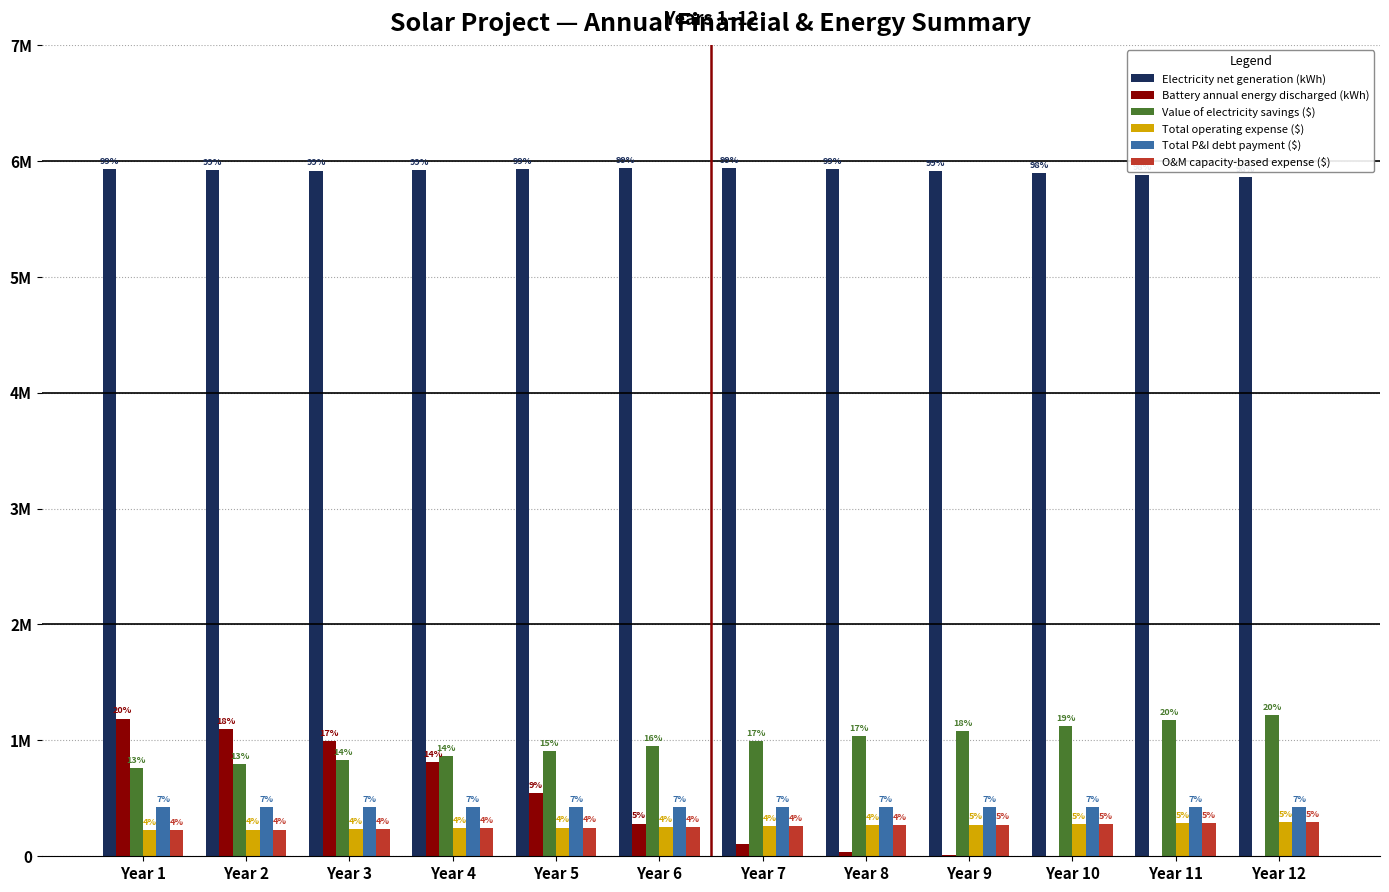

What is the minimum value for Value of electricity savings ($)?

761564